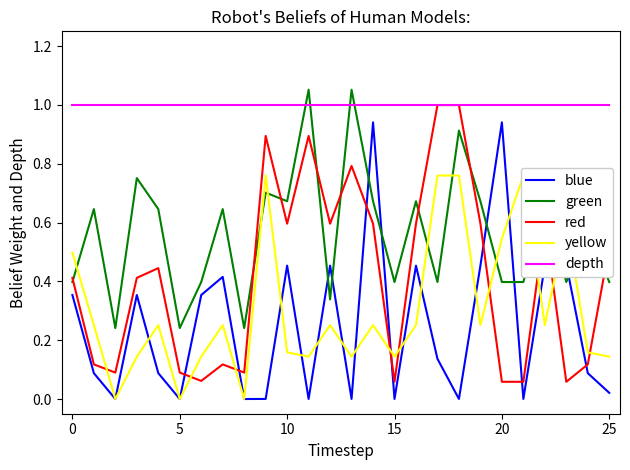

At which category is the sum across all series the highest?

18